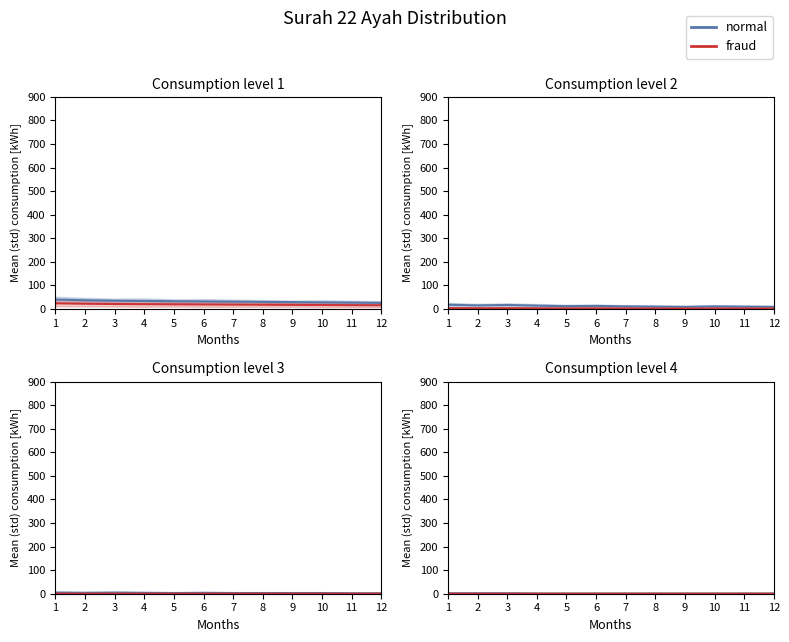

What is the average value of the fraud series?

0.1